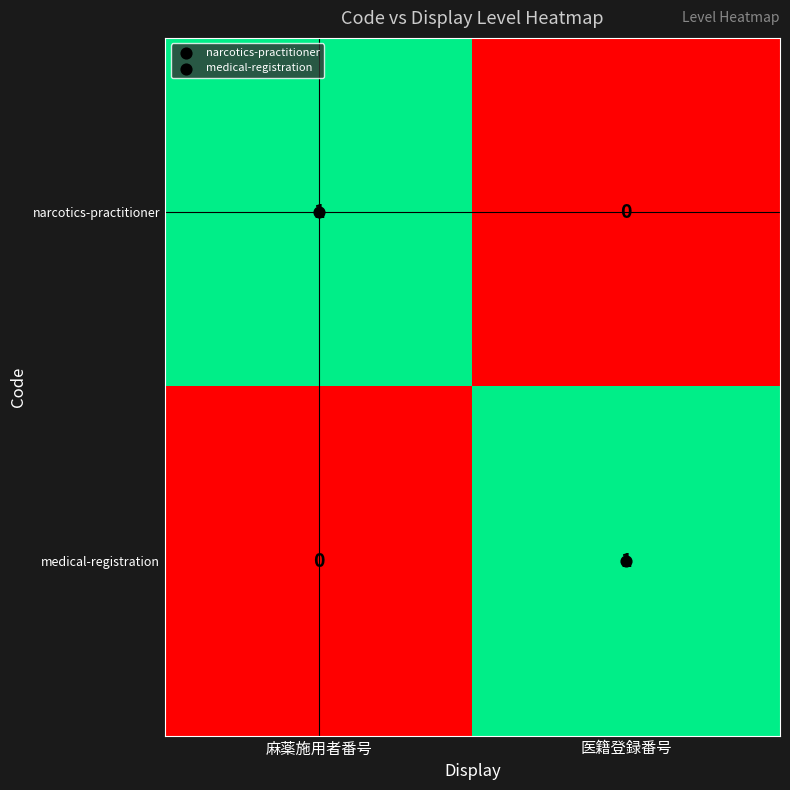

At 医籍登録番号, list the series in order from smallest to largest.

narcotics-practitioner, medical-registration